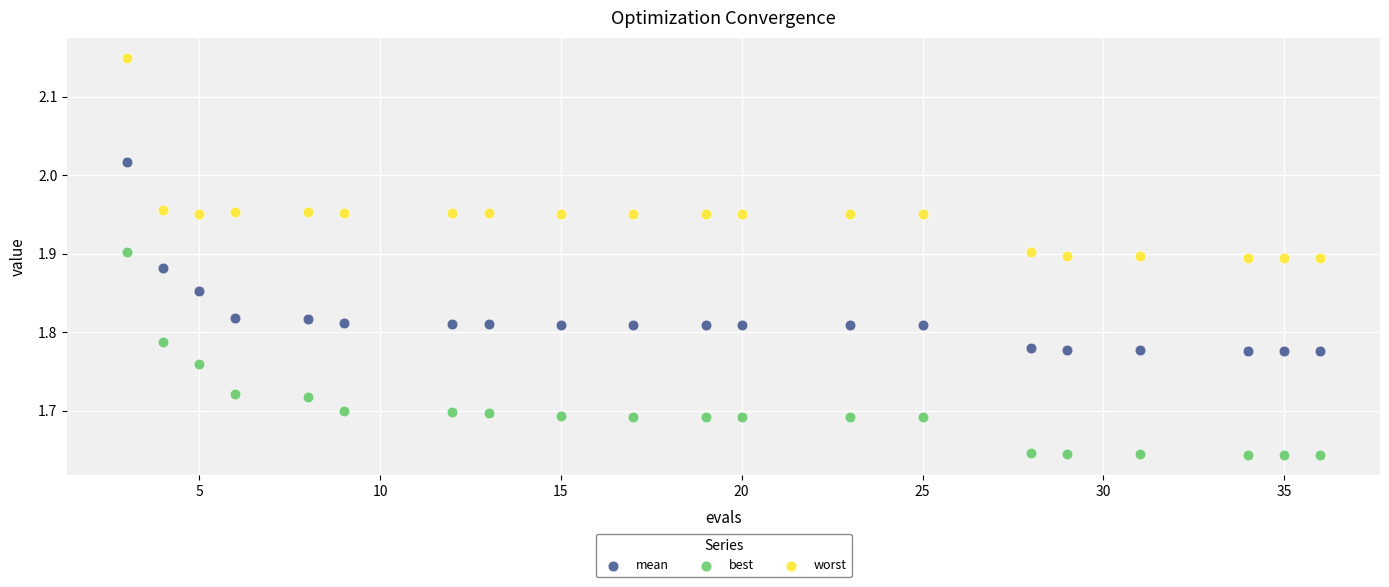

What are all the series names shown in the legend?

mean, best, worst